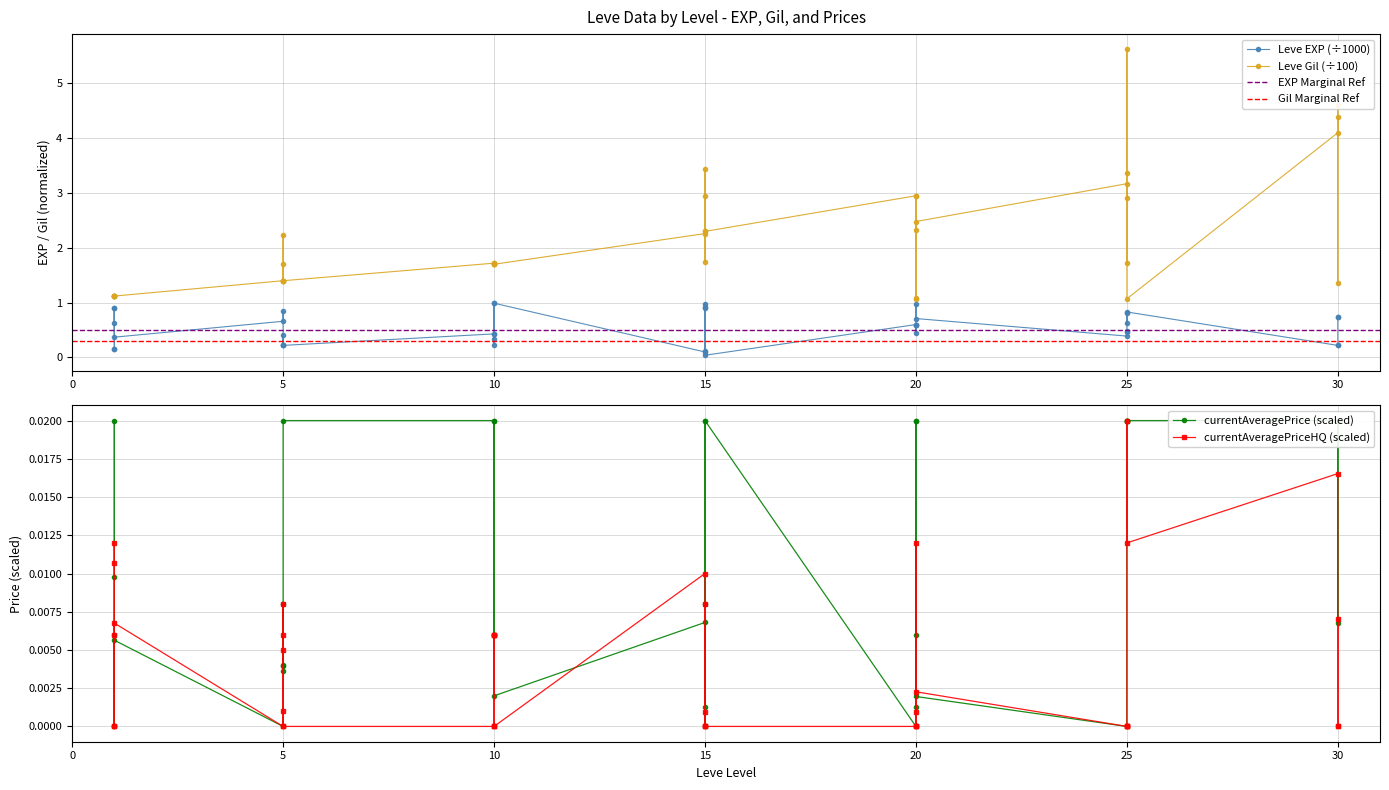

What is the maximum value shown in the chart?

5.6